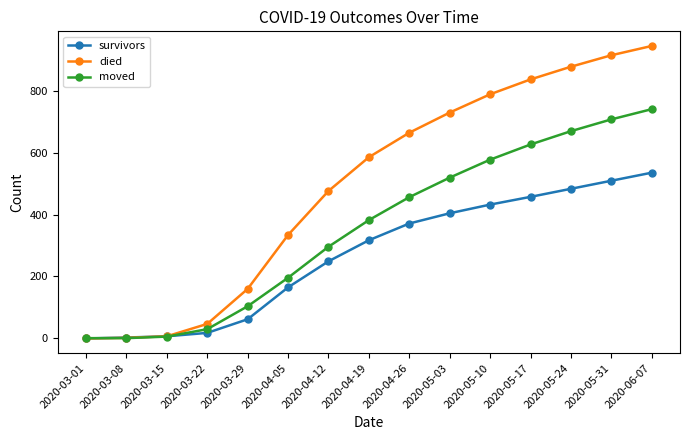

At which category is the sum across all series the highest?

2020-06-07